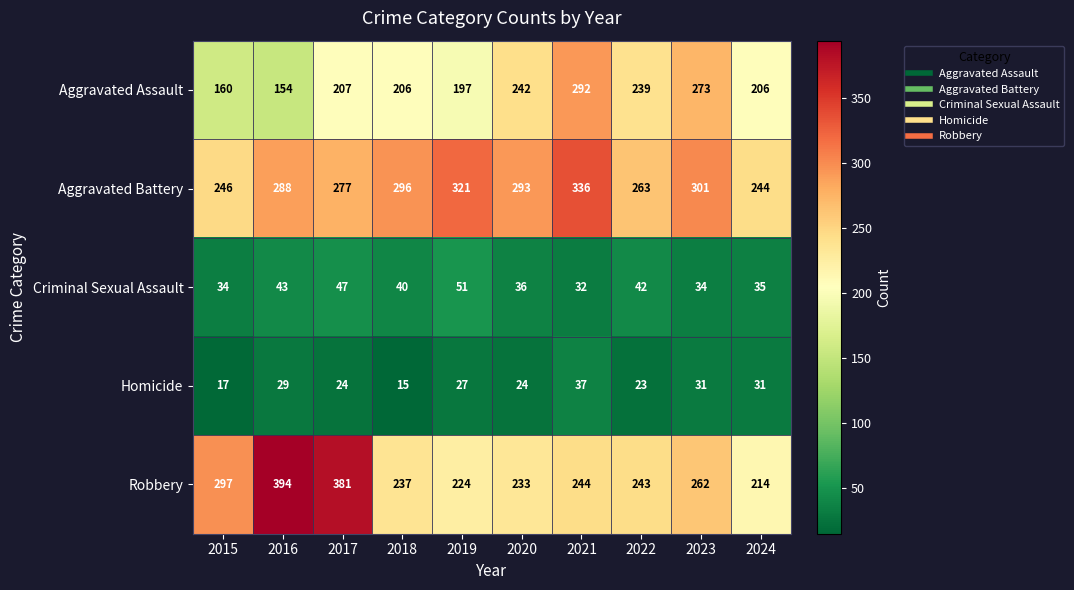

Rank the series by their maximum value, from lowest to highest.

Homicide, Criminal Sexual Assault, Aggravated Assault, Aggravated Battery, Robbery